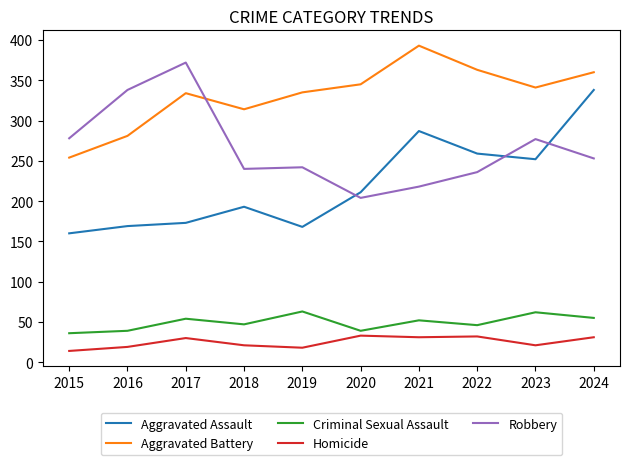

What is the difference between the Criminal Sexual Assault values at 2022 and 2016?

7